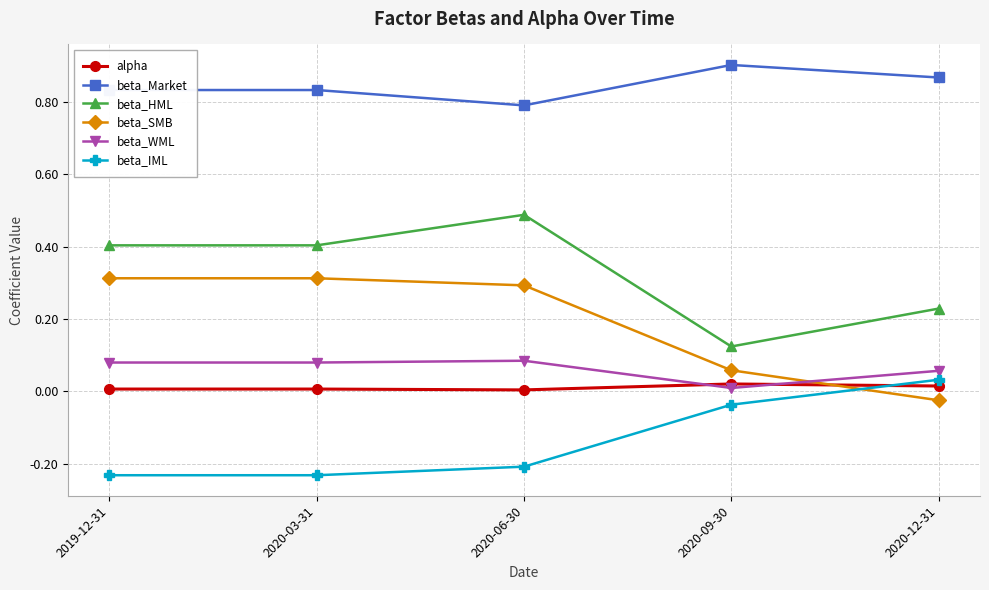

How many alpha values are between 0 and 1?

5